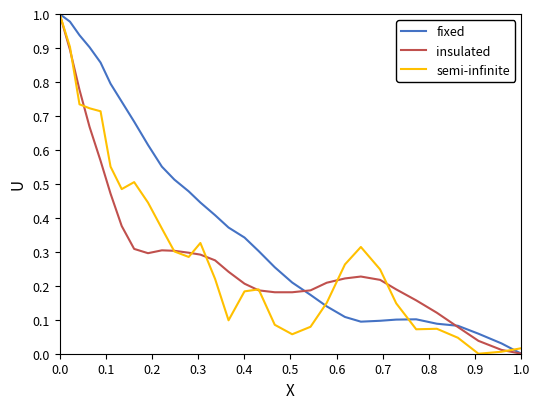

Which series has the largest total across all categories?

fixed